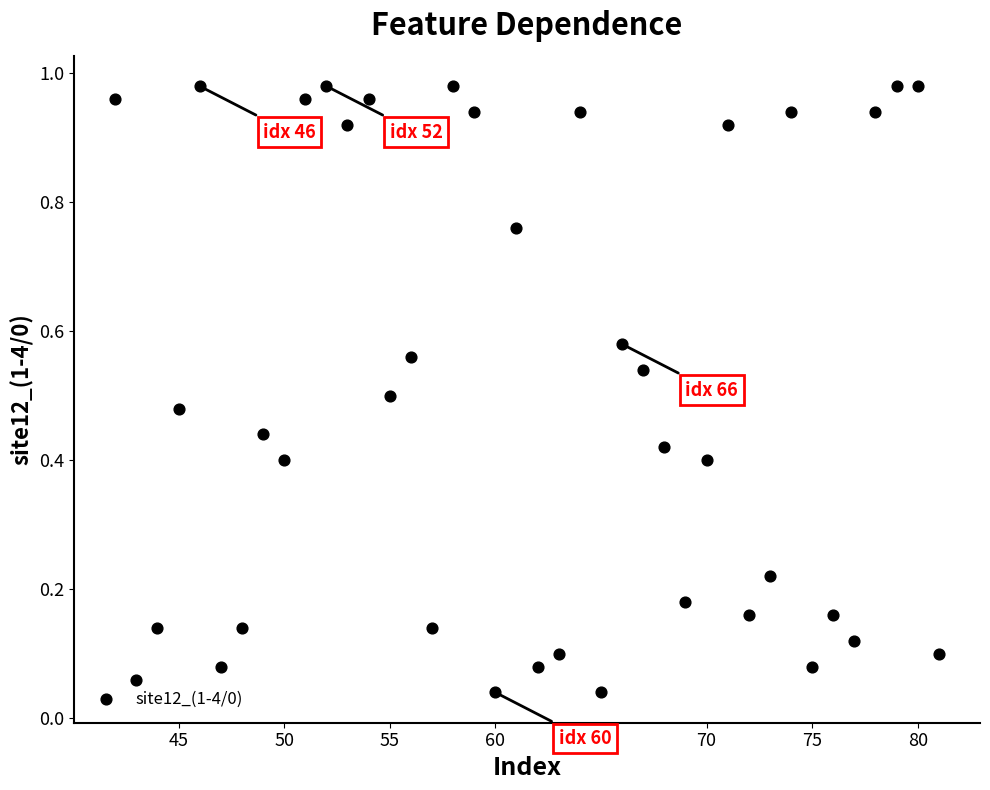

What is the range of X values (max minus min)?

39.0